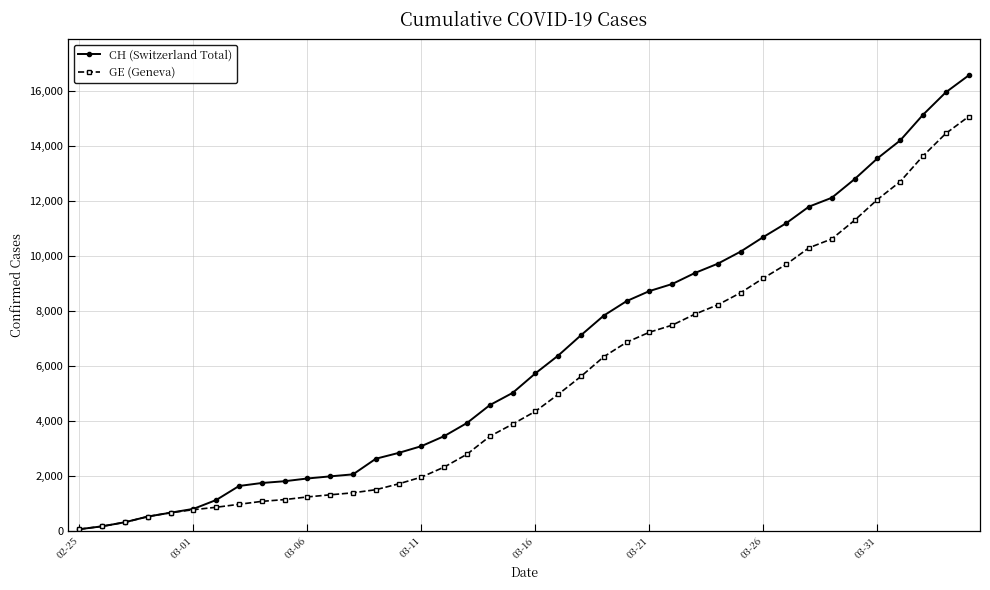

Which series has the largest total across all categories?

CH (Switzerland Total)